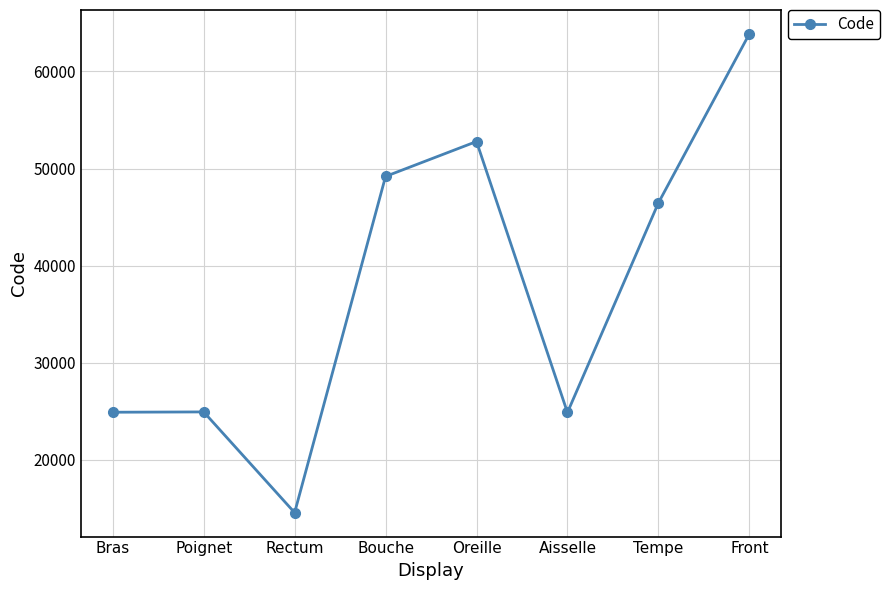

What is the approximate value at Tempe?

46450